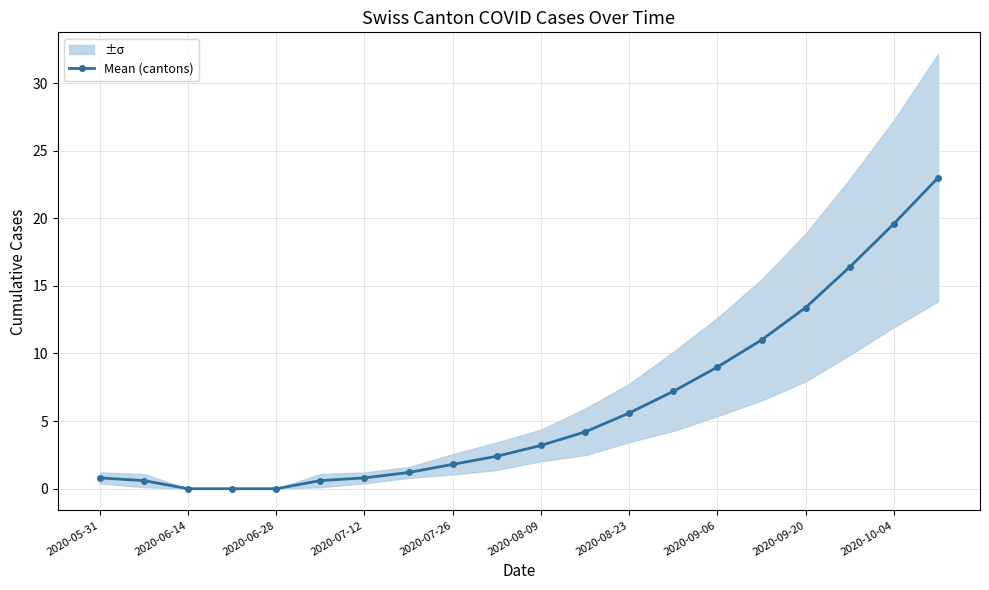

The Mean (cantons) series shows 0.0 at 2020-06-14. True or false?

True